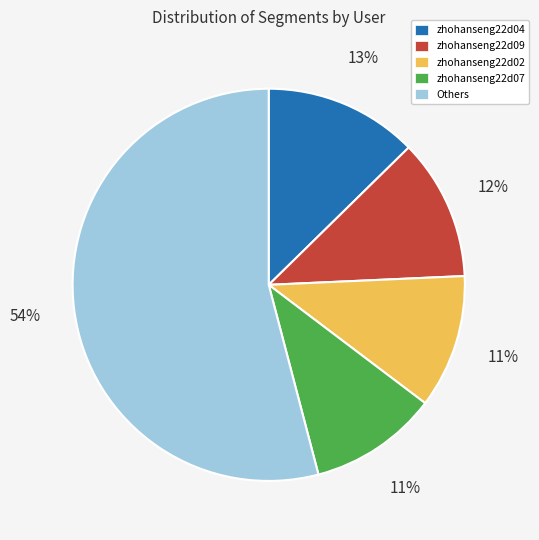

Which has a higher value, zhohanseng22d09 or zhohanseng22d02?

zhohanseng22d09